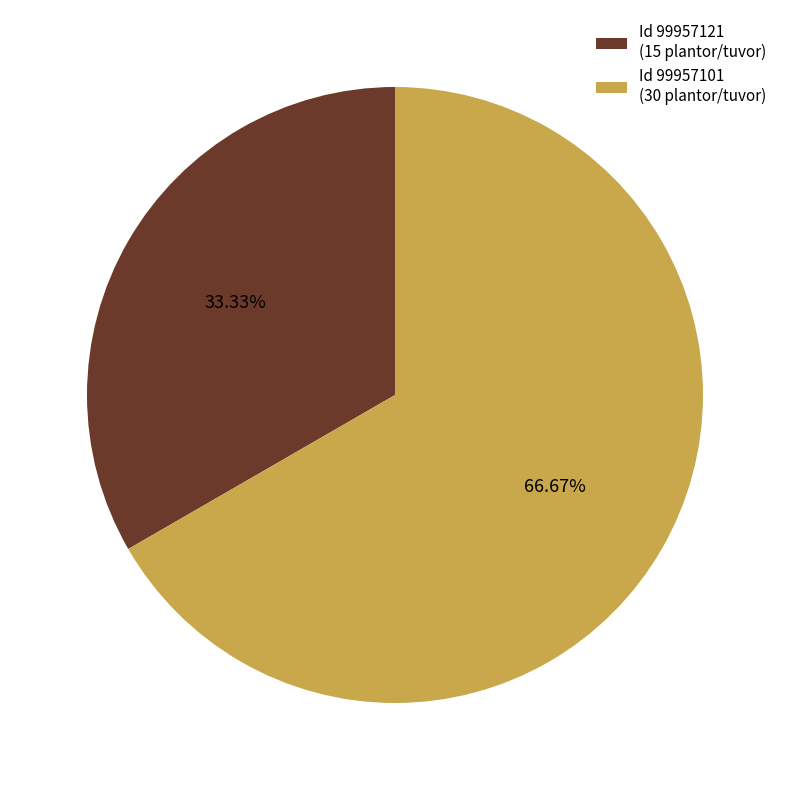

Which slice is the largest?

Id 99957101 (30 plantor/tuvor)